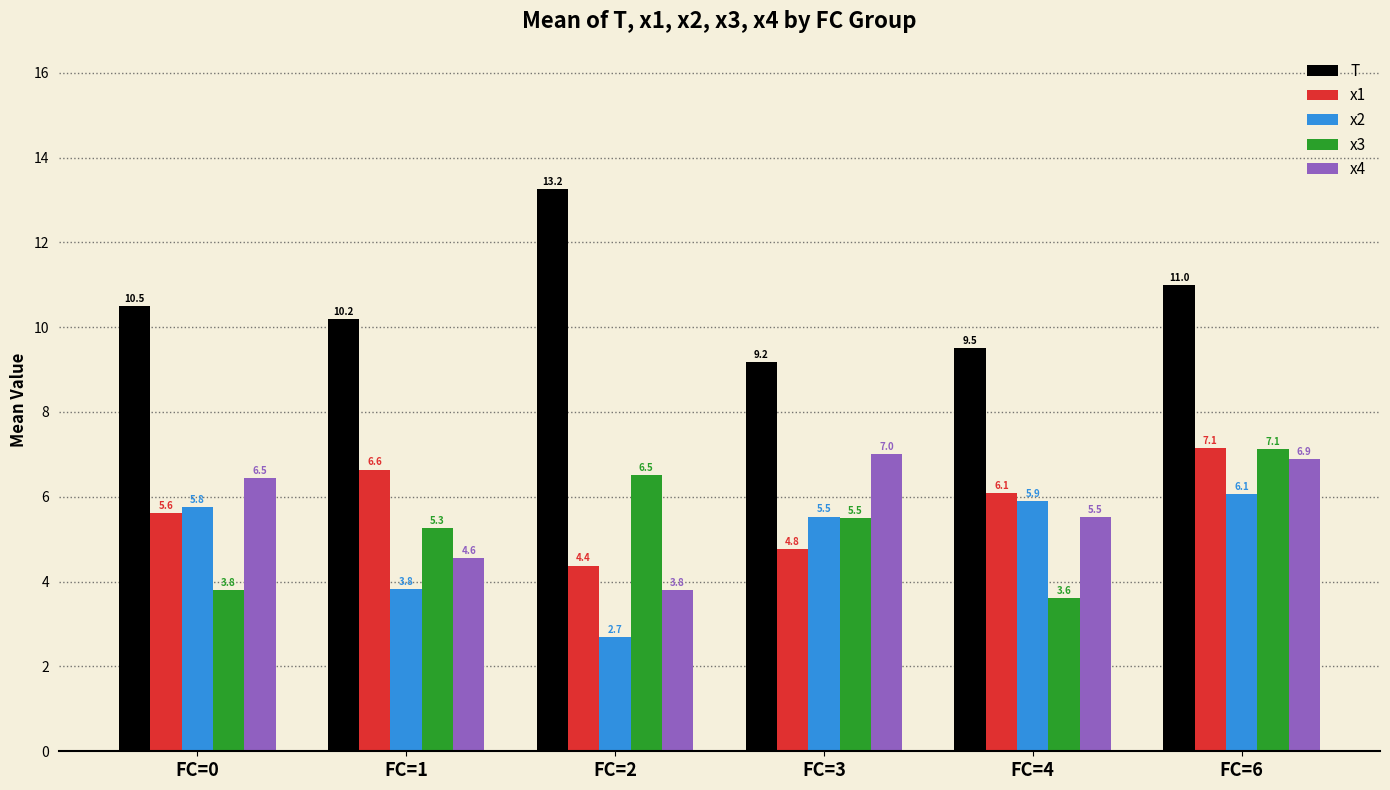

Which series has the largest range (max minus min)?

T